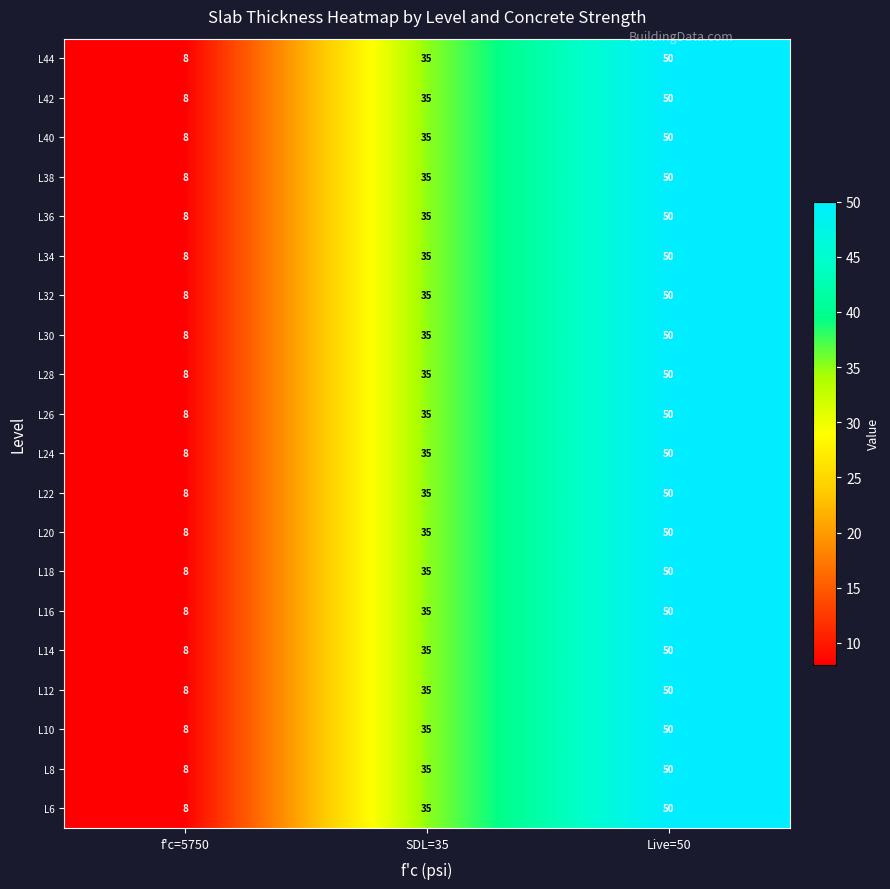

Where is L14 nearest to the value 29?

SDL=35